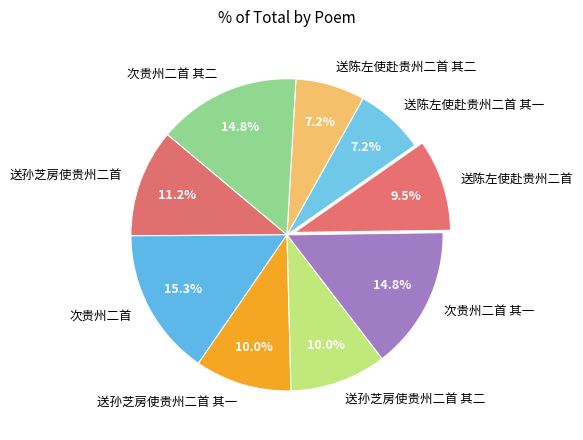

Which has a higher value, 送陈左使赴贵州二首 or 送孙芝房使贵州二首 其一?

送孙芝房使贵州二首 其一